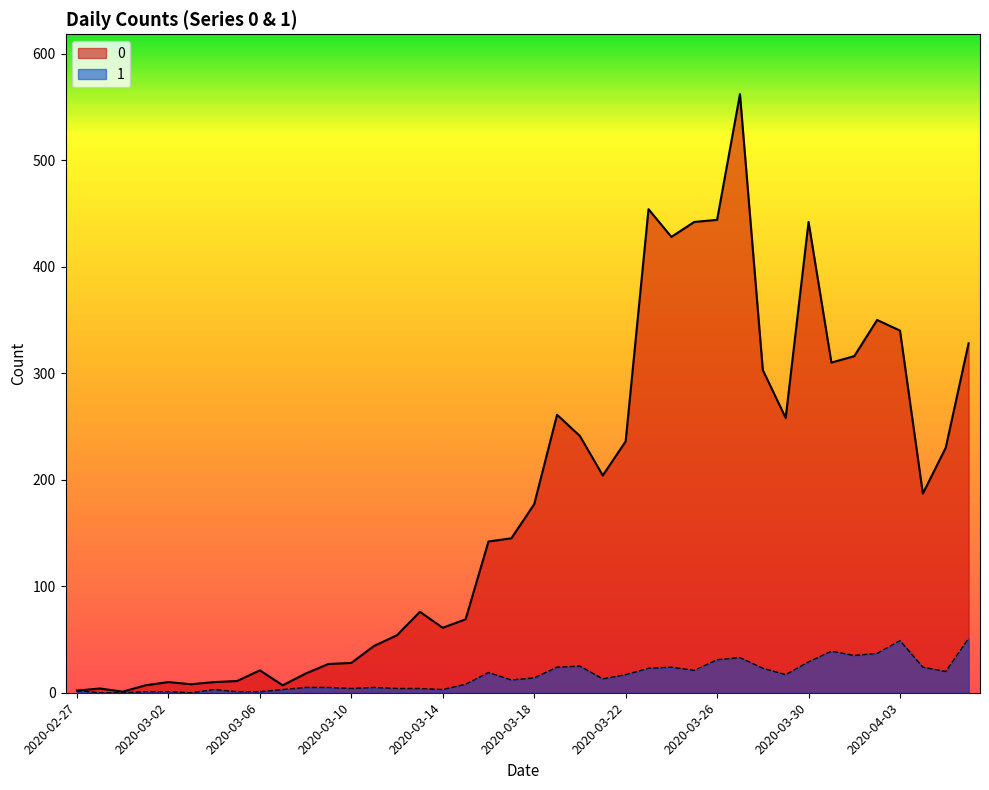

Rank the series at 2020-03-20 from highest to lowest value.

0, 1